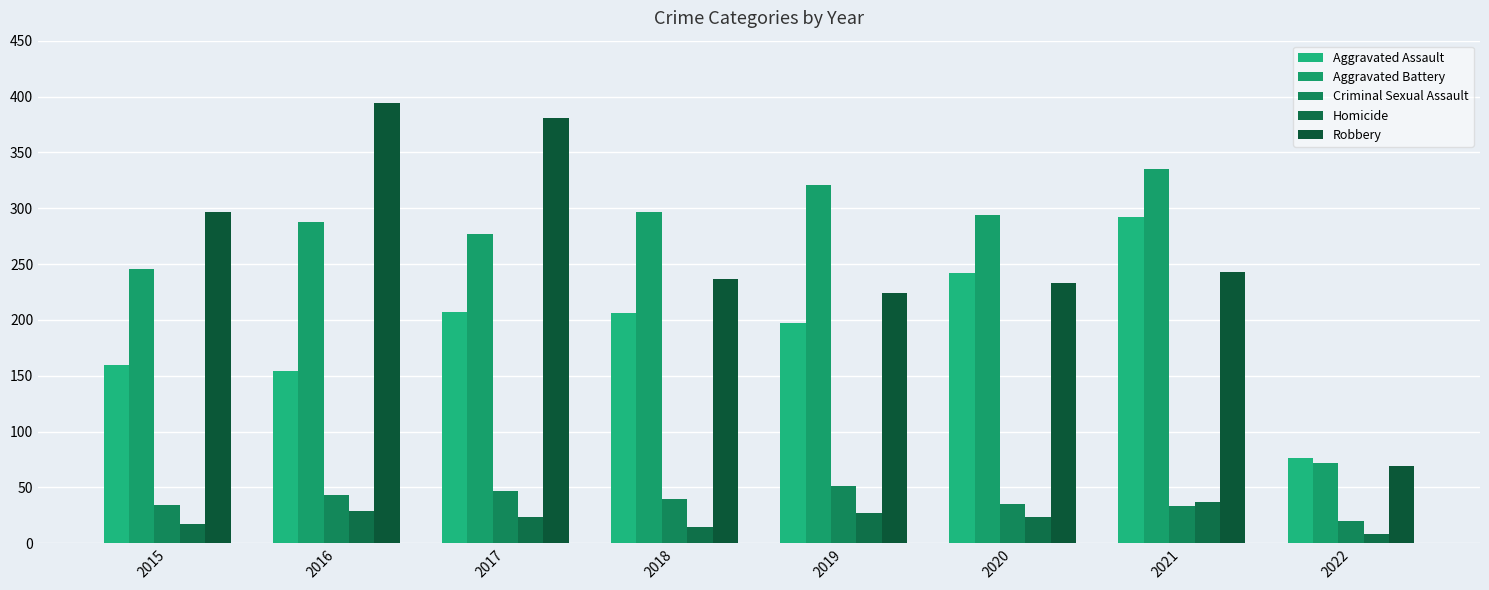

At how many categories does at least one series exceed 365?

2